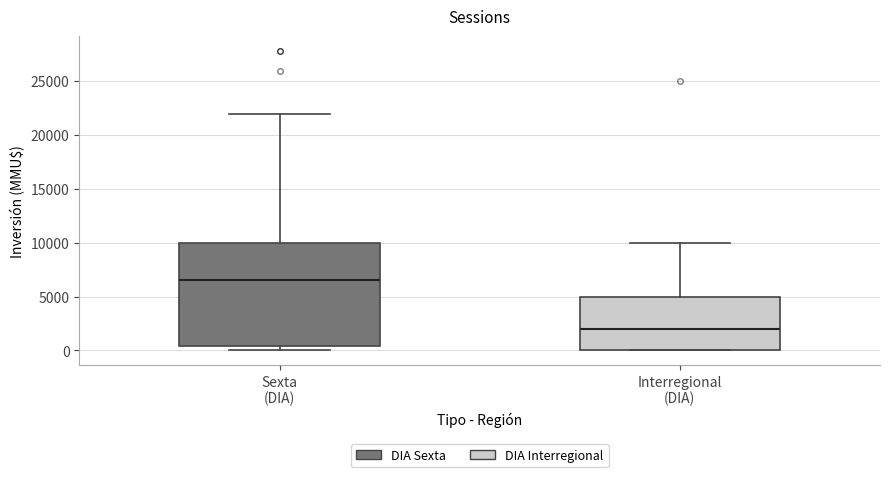

Reading left to right, transcribe this box plot: for each box, give where its median line is, the range the box spans, and where its two whiskers end, as read against the y-axis. The values are not printed on the chart, so give them approximately, as read against the axis.

Sexta (DIA): median 6500, box 500 to 10000, whiskers 0 to 22000
Interregional (DIA): median 2000, box 0 to 5000, whiskers 0 to 10000